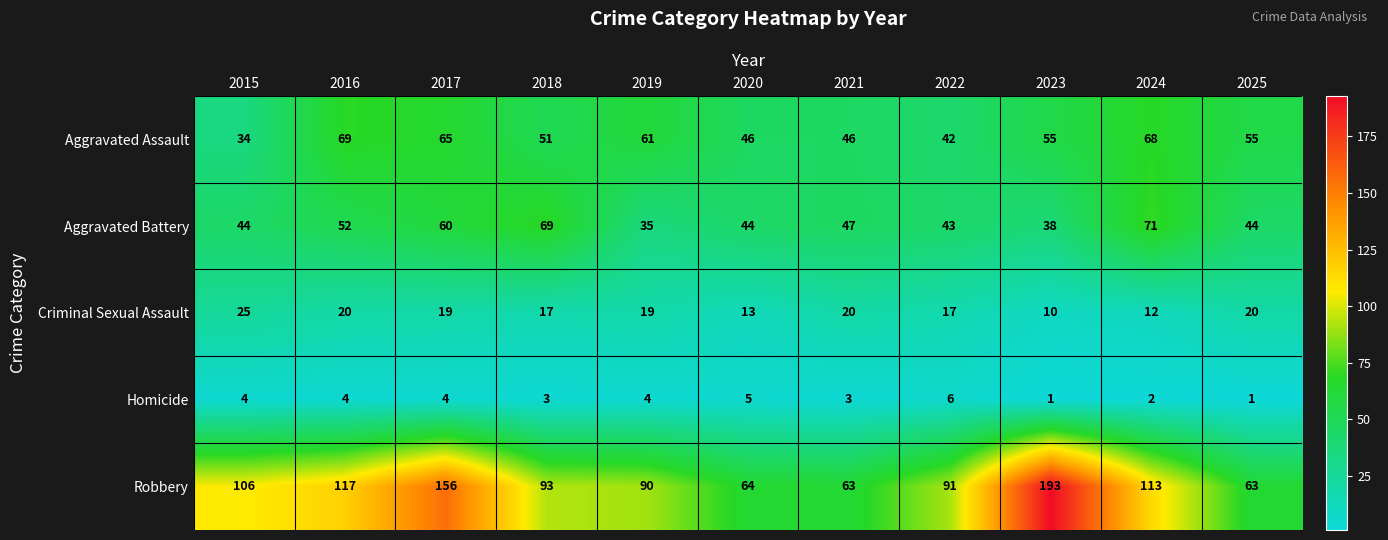

Between 2019 and 2025, which series saw the biggest shift?

Robbery